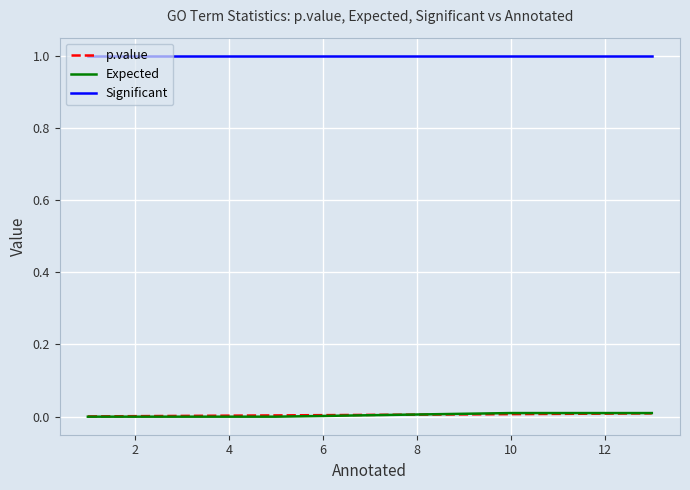

Which series has the largest total across all categories?

Significant